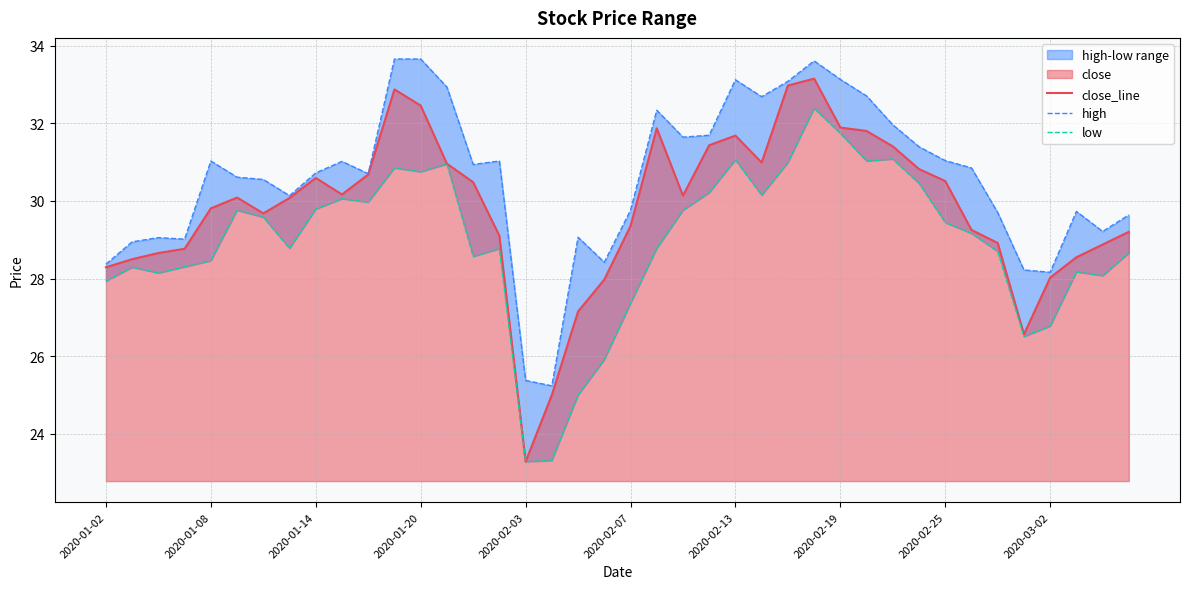

True or false: close_line has a value of 31.9 at 2020-02-19.

True